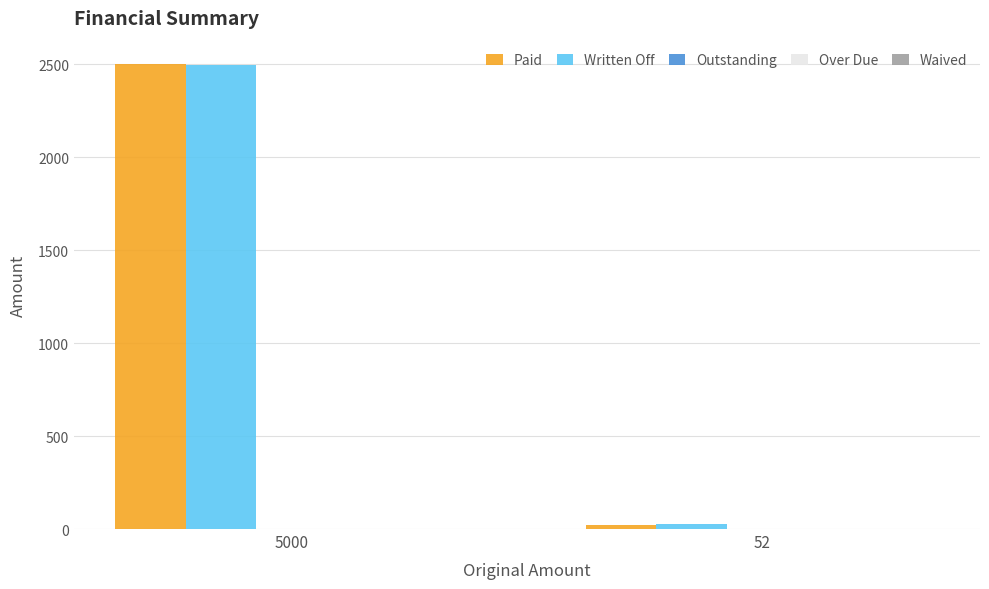

What is the sum of all Paid values?

2526.0